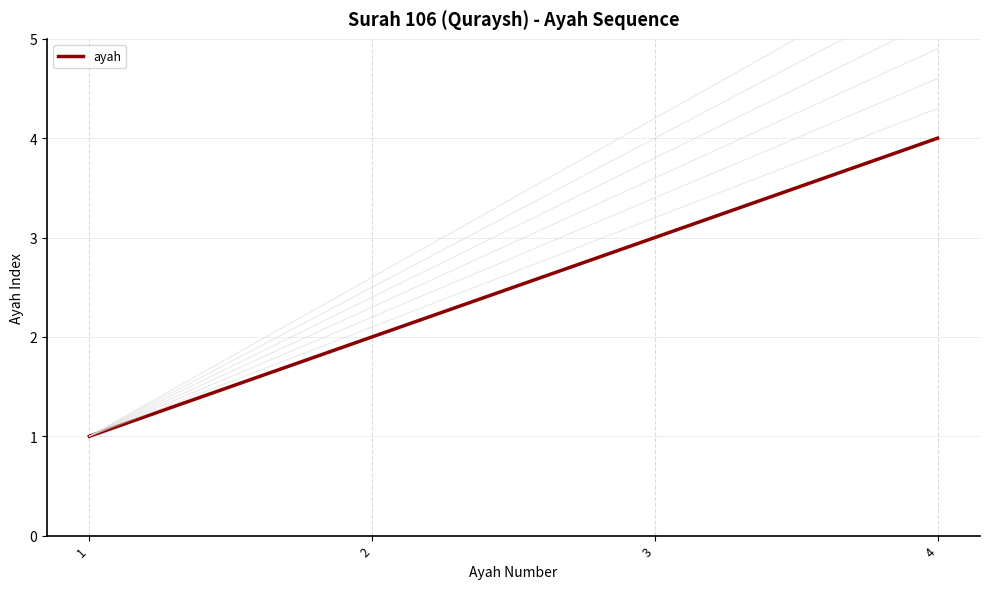

What is the difference between the values at 4 and 2?

2